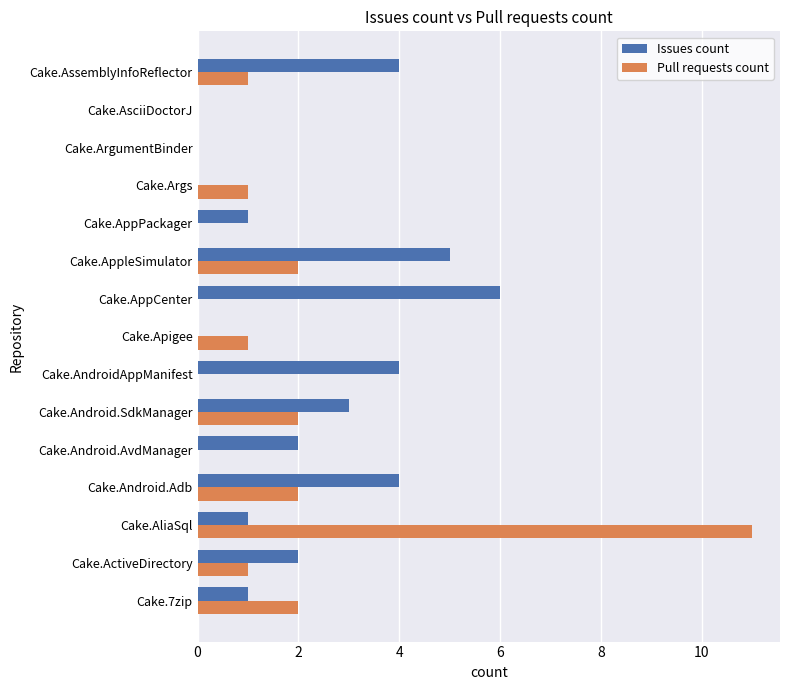

What is the sum of all Issues count values?

33